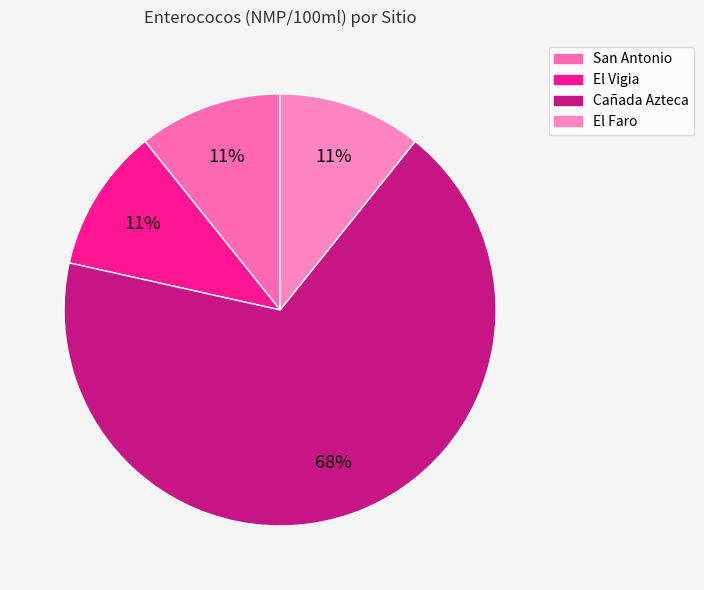

How many segments does this pie chart have?

4